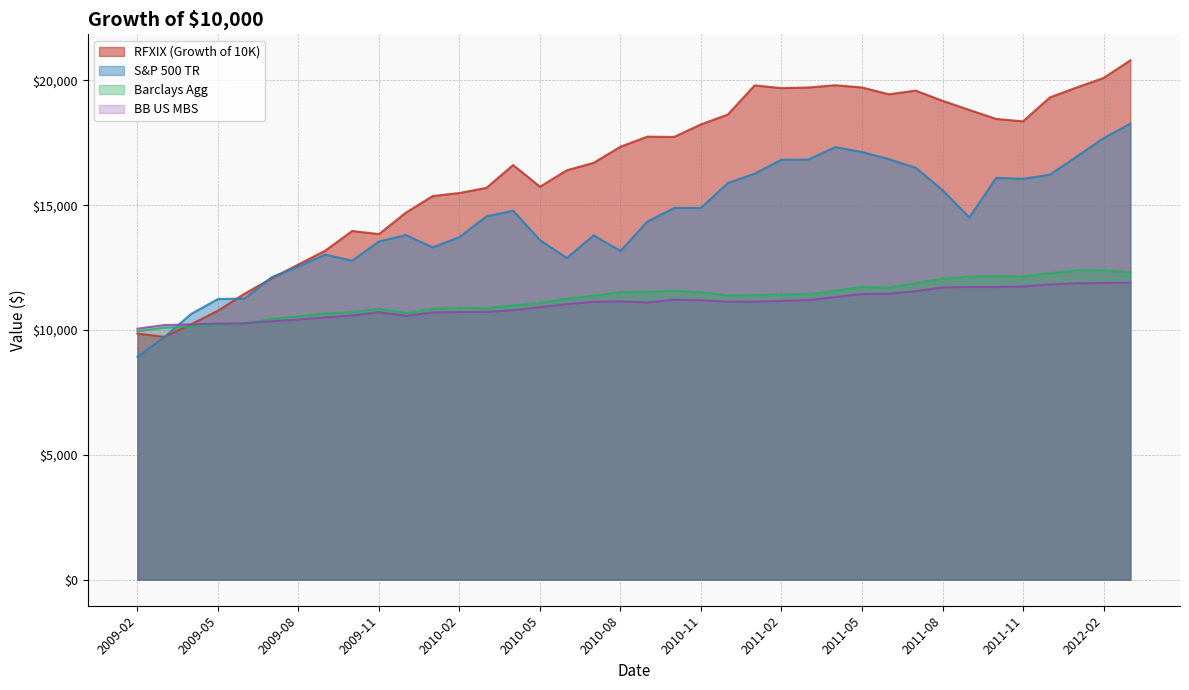

True or false: S&P 500 TR has a value of 18268.7 at 2012-03.

True